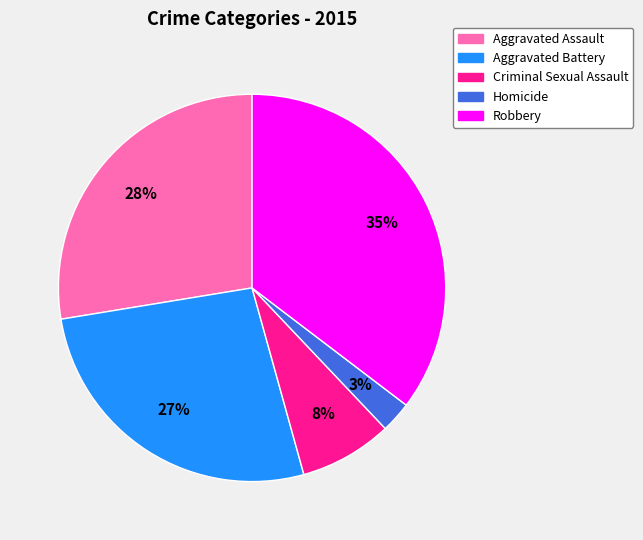

What is the smallest slice in the pie chart?

Homicide